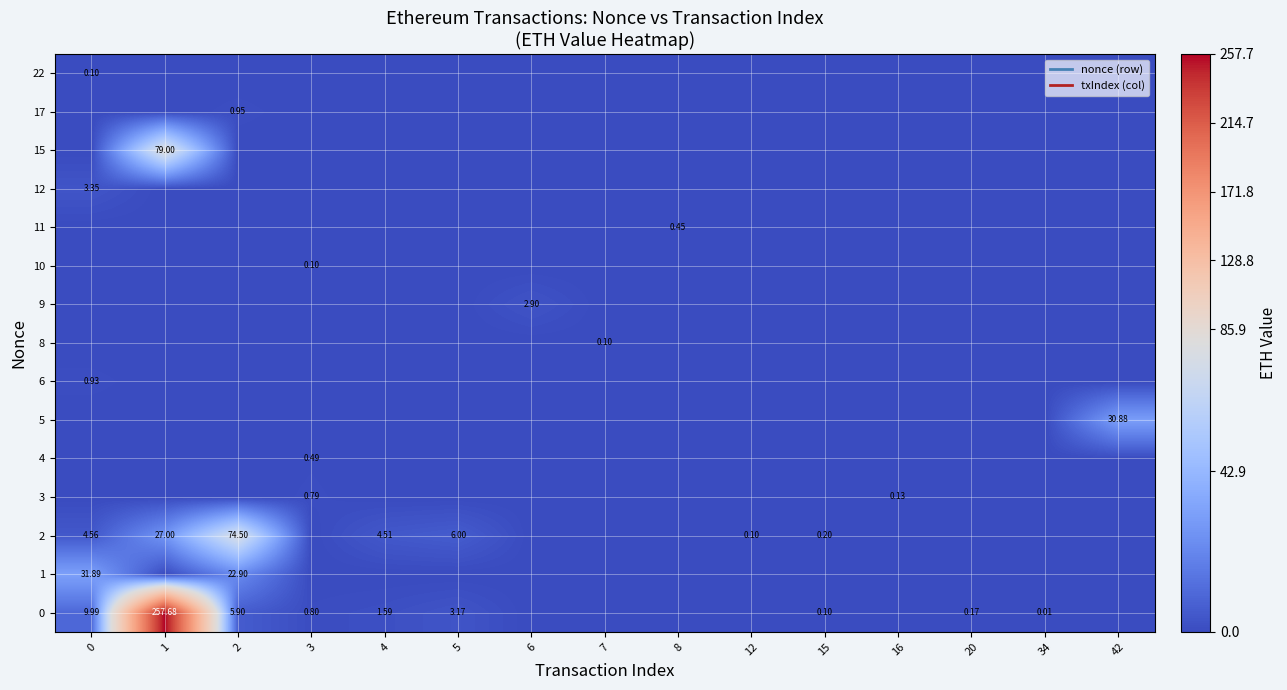

Count the number of data series in this chart.

15